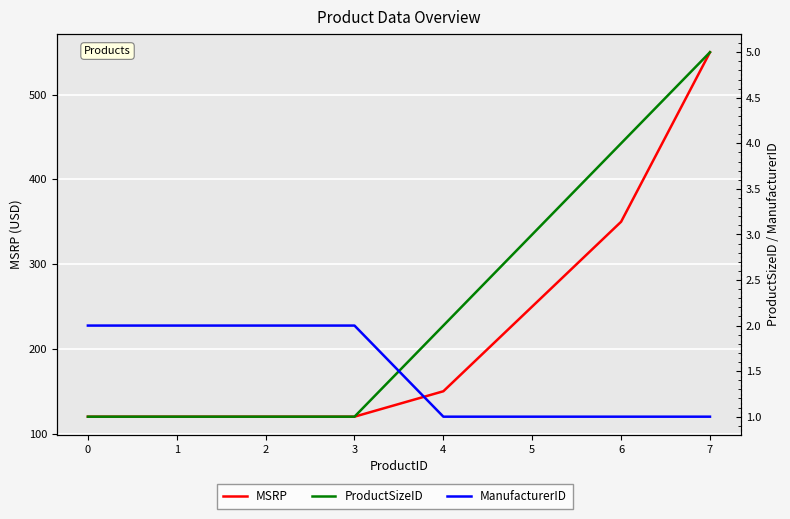

Reading right to left, extract all data points from this chart.

MSRP: 550	350	250	150	120	120	120	120
ProductSizeID: 5	4	3	2	1	1	1	1
ManufacturerID: 1	1	1	1	2	2	2	2